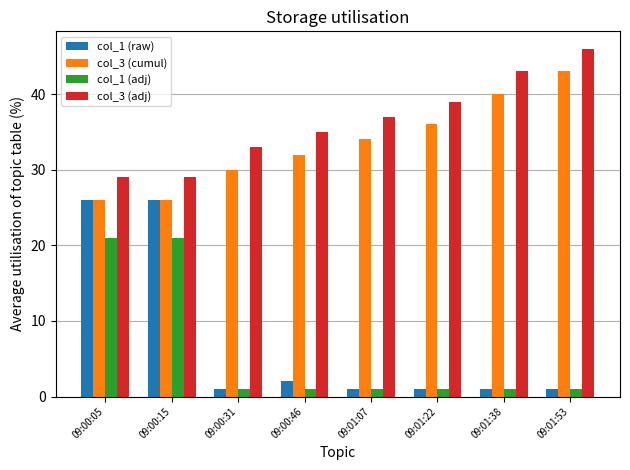

Is the value of col_3 (adj) at 09:01:22 greater than the value of col_3 (cumul) at 09:00:15?

Yes